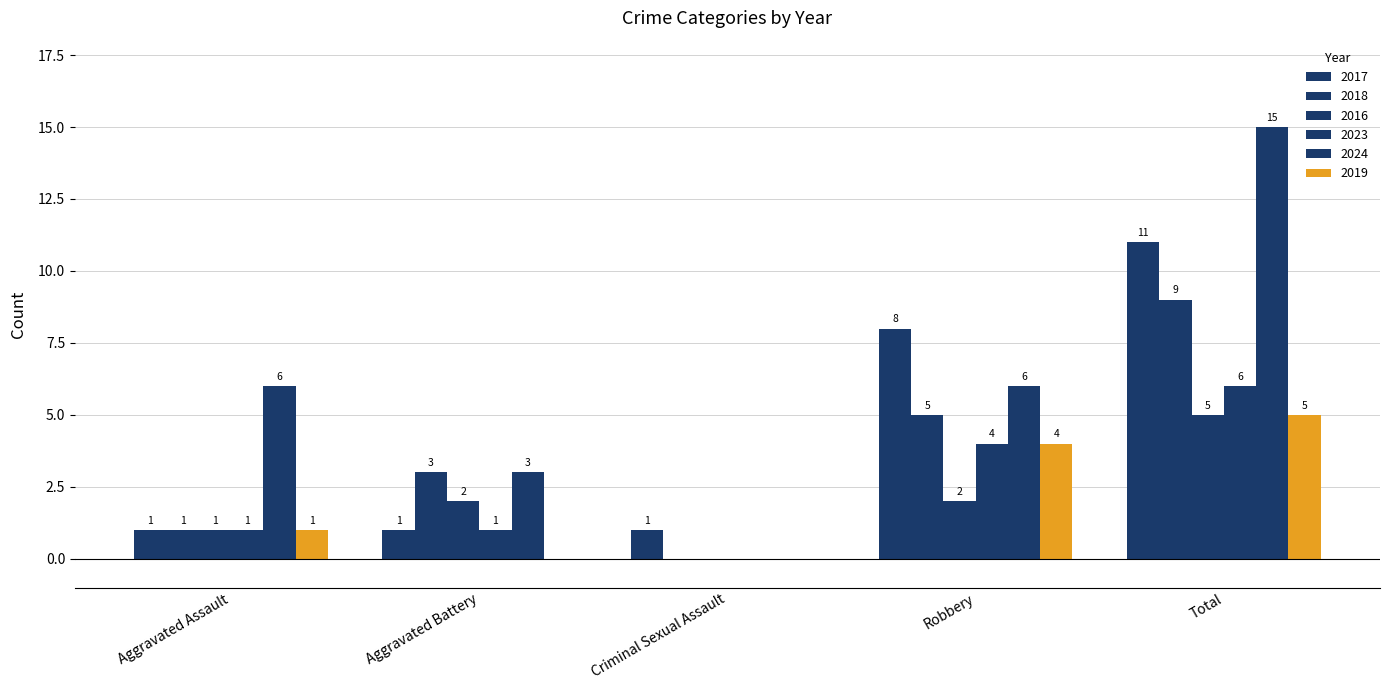

Count the number of data series in this chart.

6